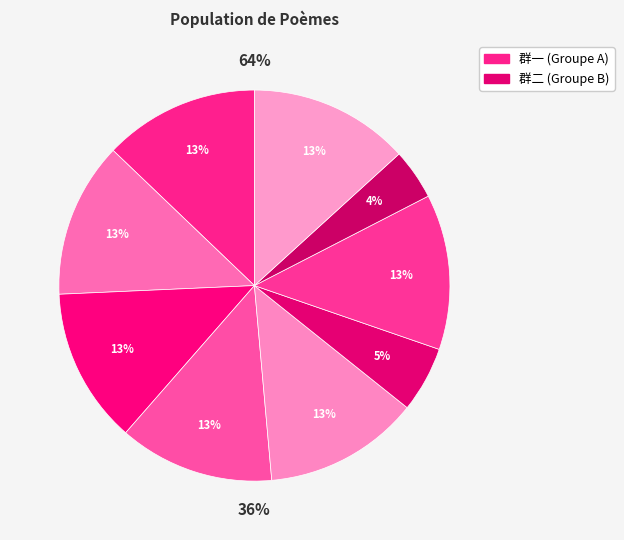

Which slice is the smallest?

席大光邀同赋墨梅花